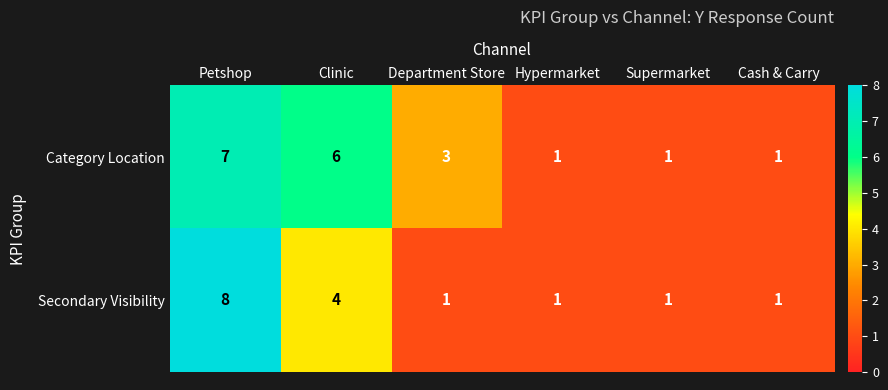

True or false: Secondary Visibility has a value of 8 at Petshop.

True